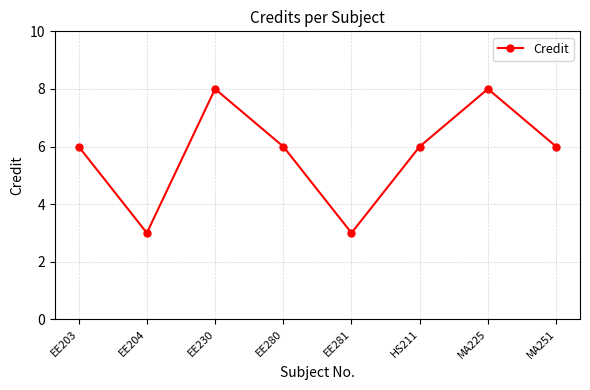

How many lines are shown in the chart?

1